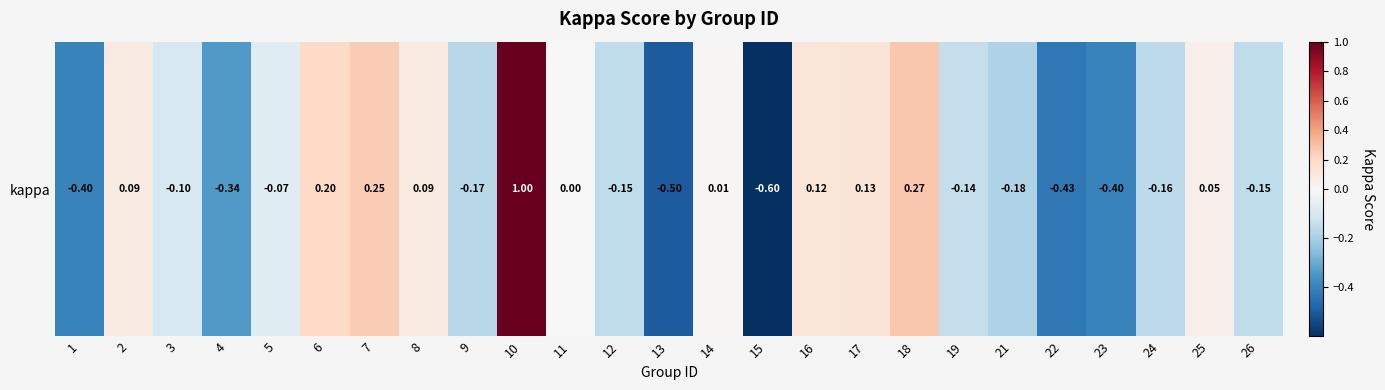

How many values are above zero?

10